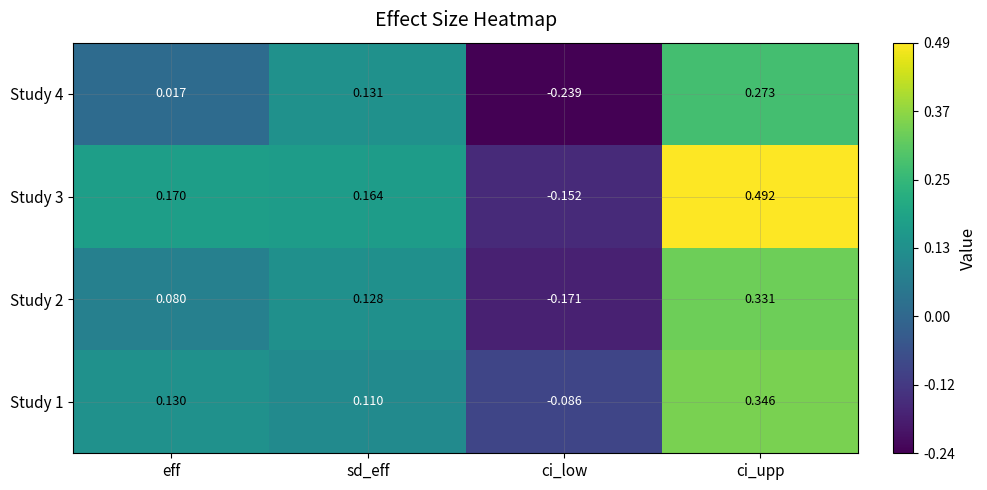

At which category is the sum across all series the highest?

ci_upp